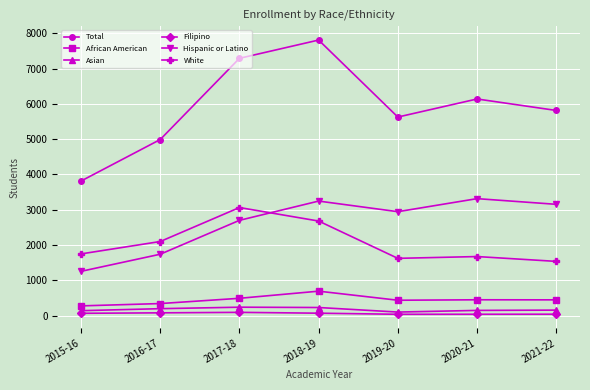

How many data points in Asian are less than 155?

3